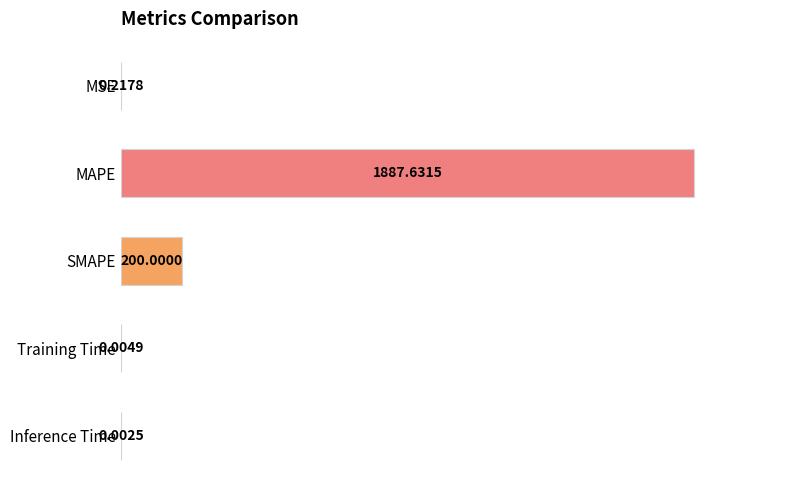

Where is the data nearest to the value 943?

SMAPE